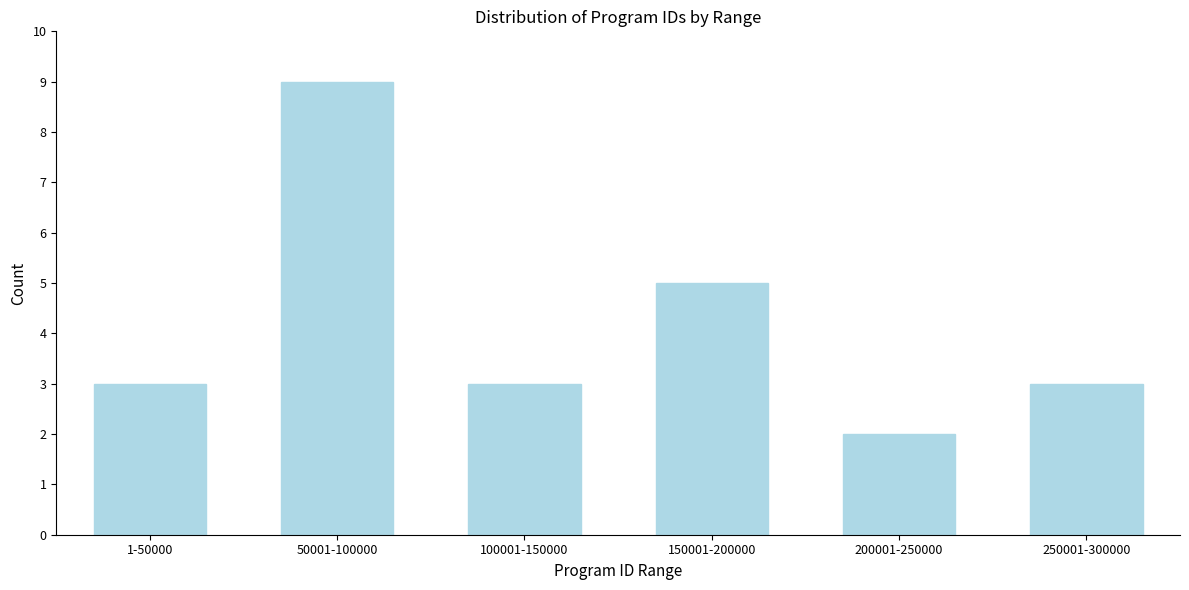

Reading left to right, list all the values displayed in this chart.

1-50000=3	50001-100000=9	100001-150000=3	150001-200000=5	200001-250000=2	250001-300000=3